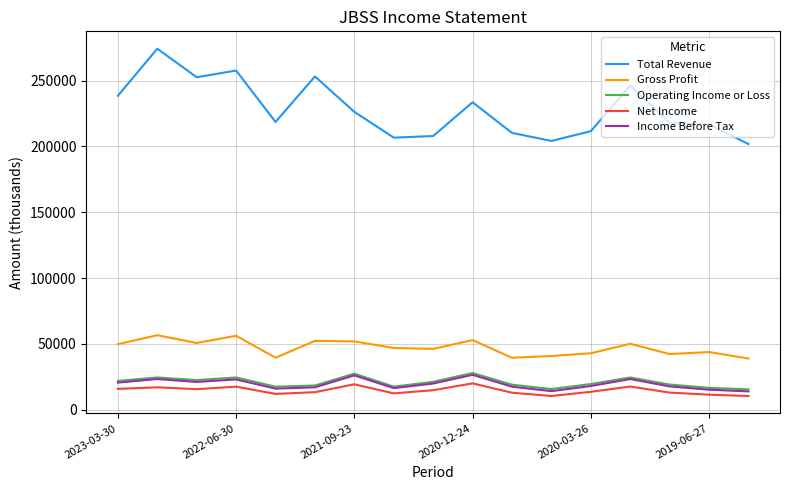

At how many categories does at least one series exceed 104793?

17